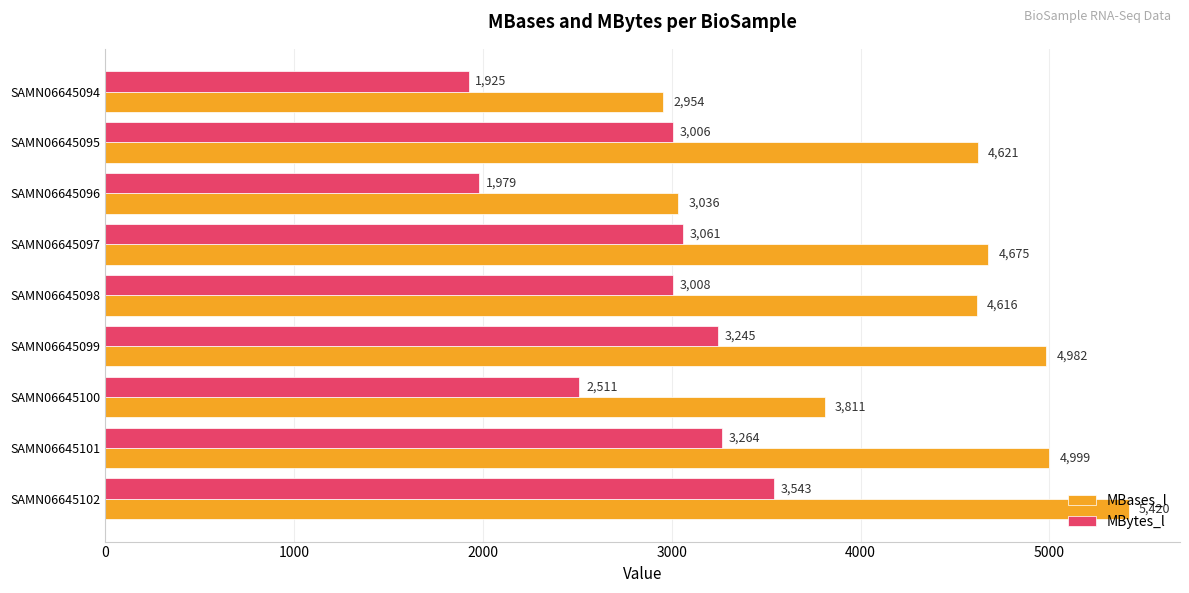

Which series changed the most between SAMN06645099 and SAMN06645096?

MBases_l